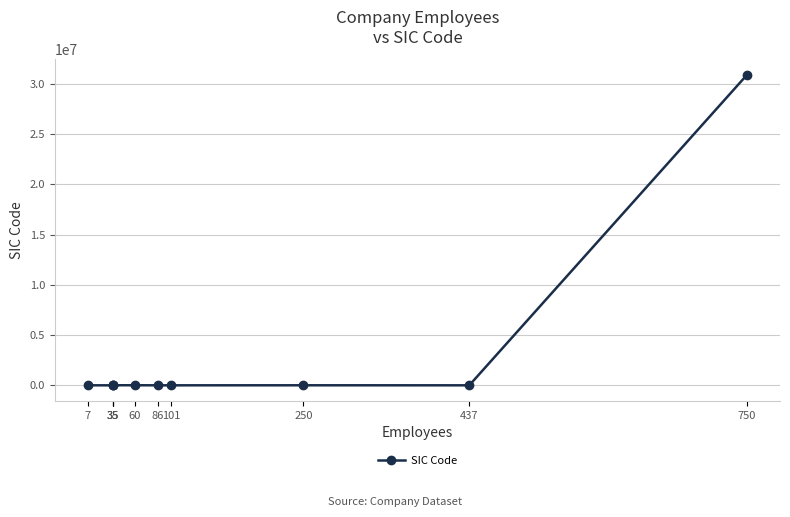

Approximately how many times larger is the value at 437 compared to 101?

1.0